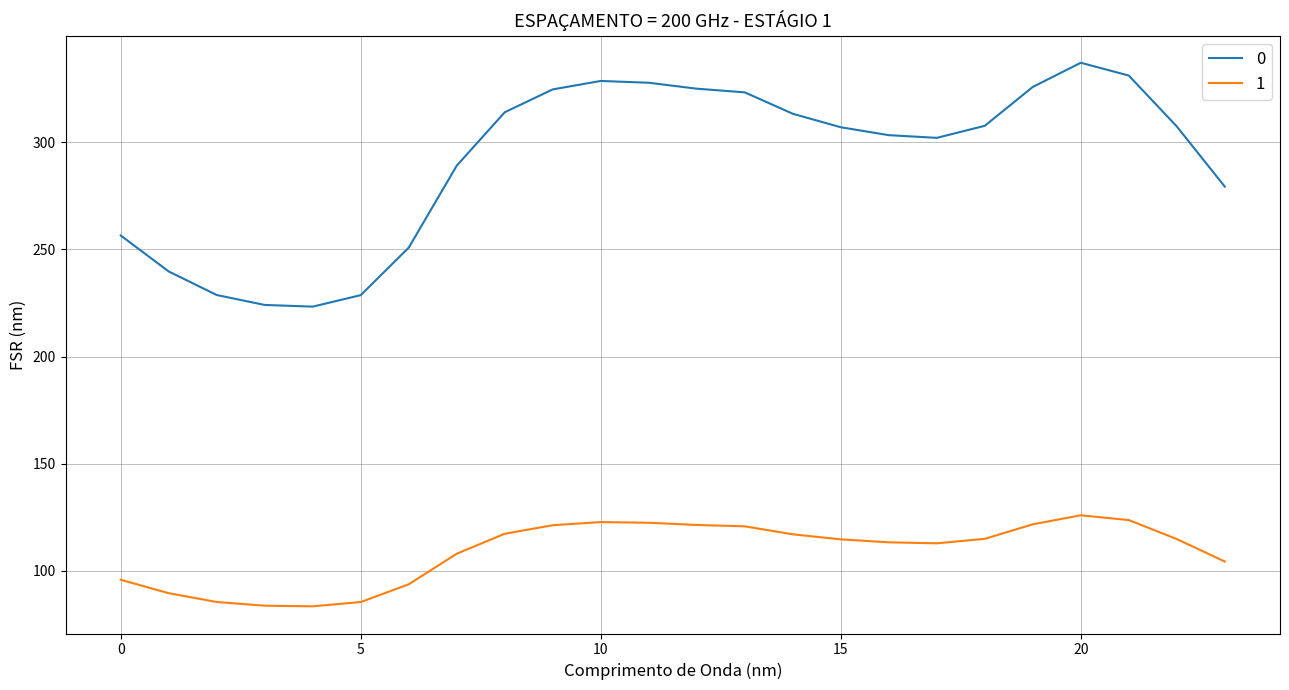

Does the chart have visible grid lines?

Yes